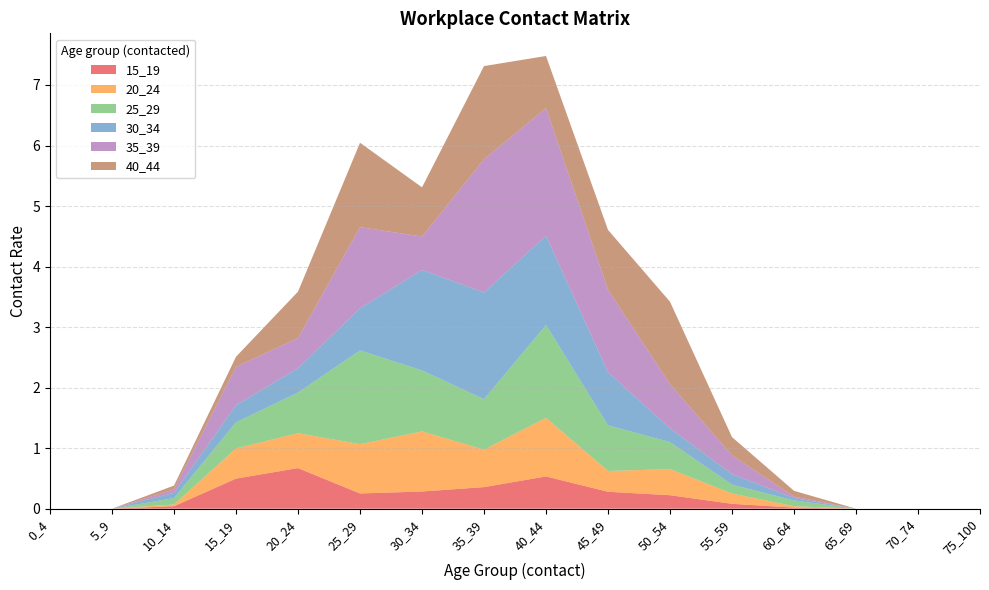

Reading left to right, list all the values displayed in this chart.

15_19: 0.0	0.0	0.0	0.5	0.7	0.3	0.3	0.4	0.5	0.3	0.2	0.1	0.0	0.0	0.0	0.0
20_24: 0.0	0.0	0.0	0.5	0.6	0.8	1.0	0.6	1.0	0.3	0.4	0.2	0.0	0.0	0.0	0.0
25_29: 0.0	0.0	0.1	0.4	0.7	1.5	1.0	0.8	1.5	0.8	0.4	0.1	0.1	0.0	0.0	0.0
30_34: 0.0	0.0	0.1	0.3	0.4	0.7	1.7	1.8	1.5	0.9	0.2	0.2	0.0	0.0	0.0	0.0
35_39: 0.0	0.0	0.1	0.6	0.5	1.3	0.6	2.2	2.1	1.4	0.7	0.3	0.0	0.0	0.0	0.0
40_44: 0.0	0.0	0.1	0.2	0.8	1.4	0.8	1.5	0.9	1.0	1.4	0.3	0.1	0.0	0.0	0.0